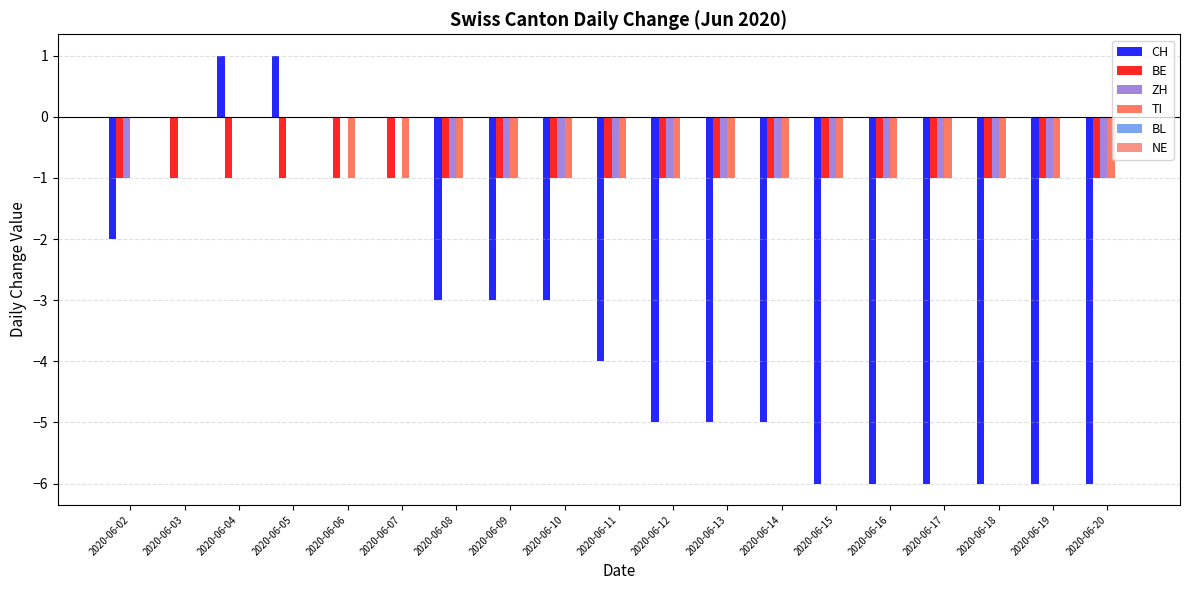

Which series changed the most between 2020-06-14 and 2020-06-15?

CH